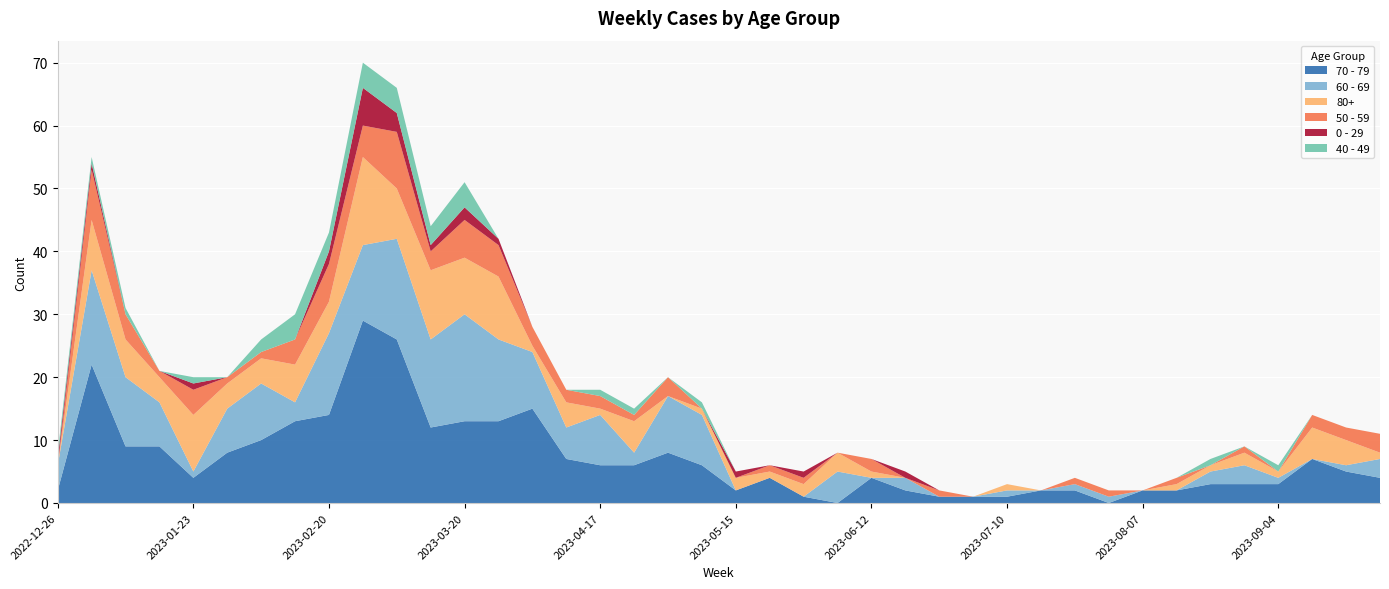

What are all the series names shown in the legend?

70 - 79, 60 - 69, 80+, 50 - 59, 0 - 29, 40 - 49